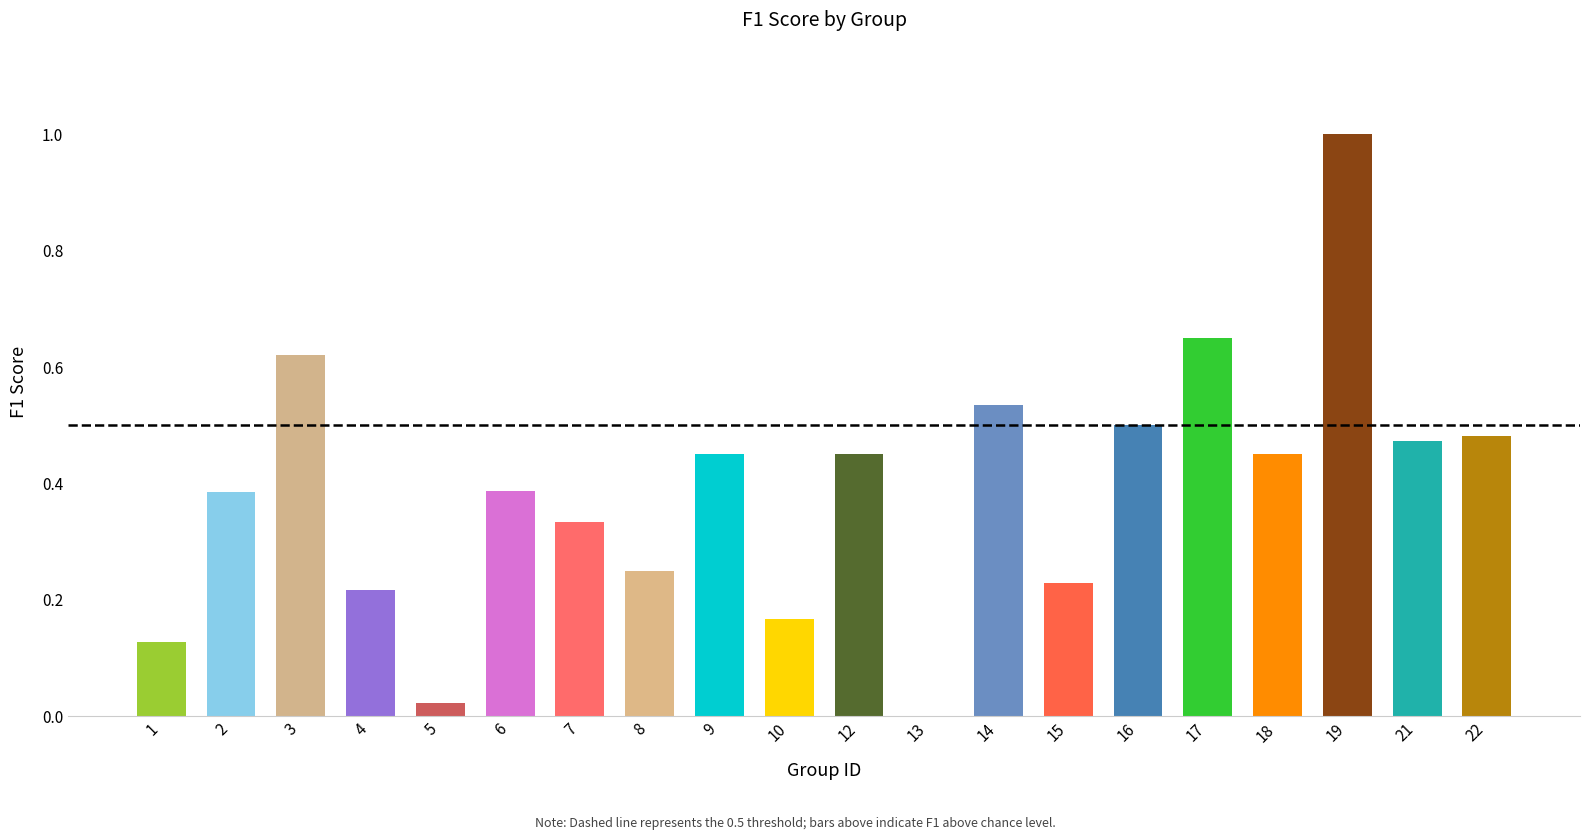

What is the sum of all values?

7.7